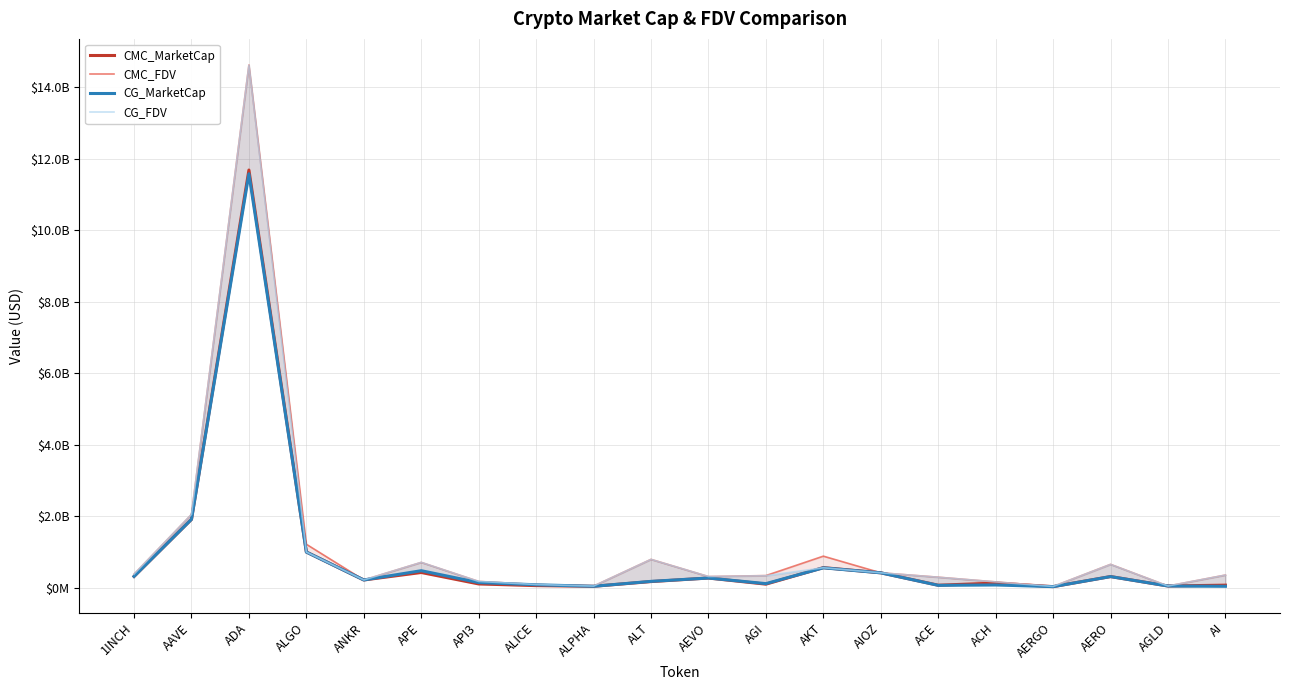

True or false: CG_FDV and CMC_FDV intersect in this chart.

True